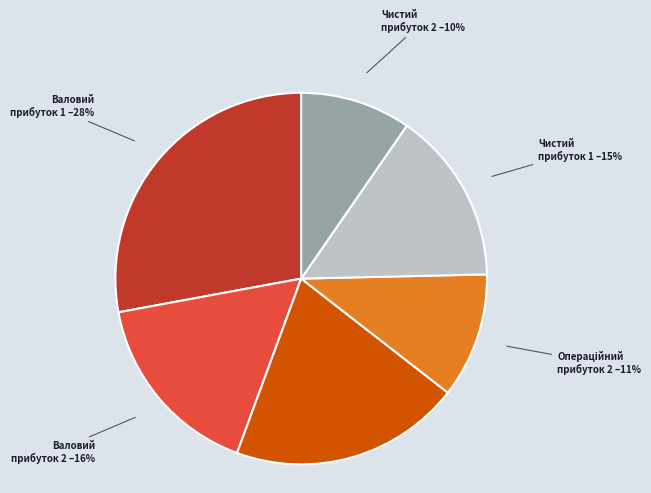

To the nearest percent, what is the difference between the largest and smallest slice percentages?

18%